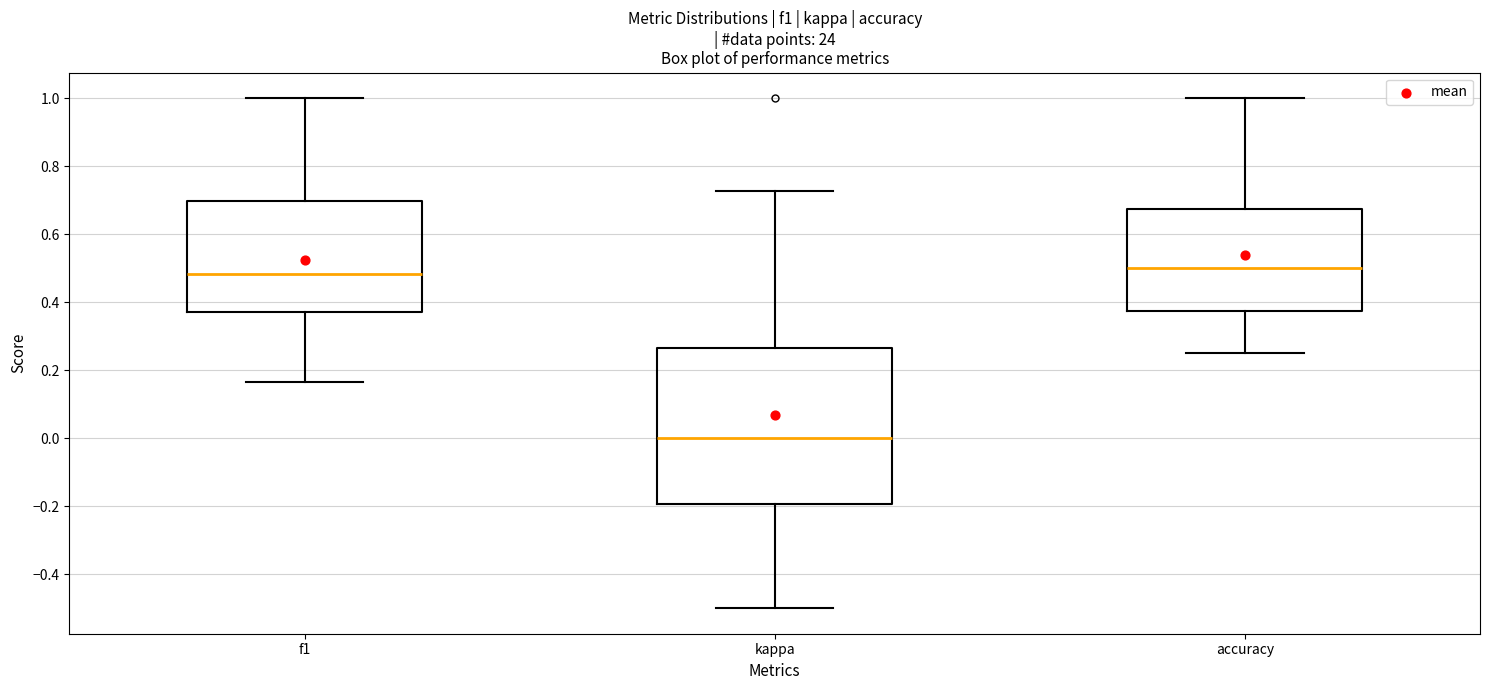

Where does the upper whisker of the box for f1 end on the y-axis? The values are not printed on the chart, so give them approximately, as read against the axis.

1.00